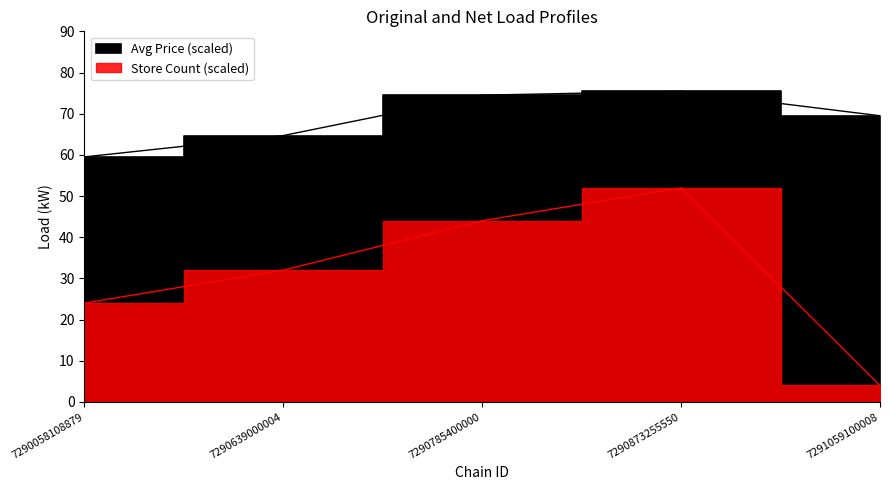

Reading right to left, extract all data points from this chart.

Avg Price: 69.5	75.5	74.5	64.7	59.5
Store Count: 4.0	52.0	44.0	32.0	24.0